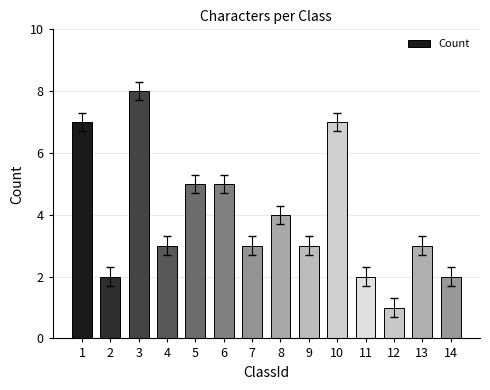

Which category has the highest value across all series?

3